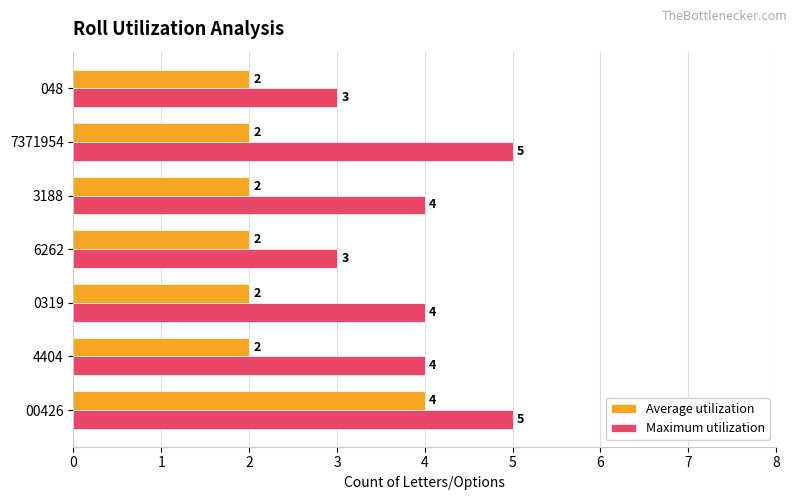

What is the maximum value shown in the chart?

5